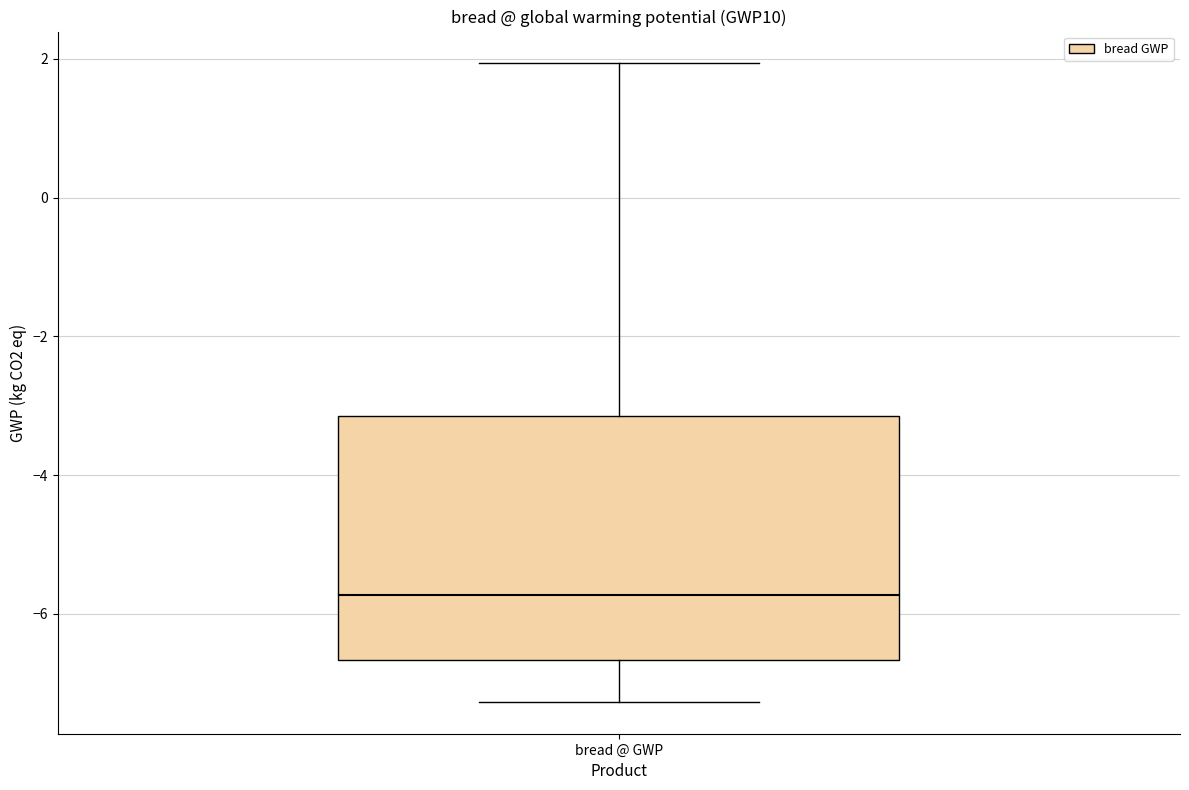

Where is the upper edge of the box for bread @ GWP on the y-axis? The values are not printed on the chart, so give them approximately, as read against the axis.

-3.2